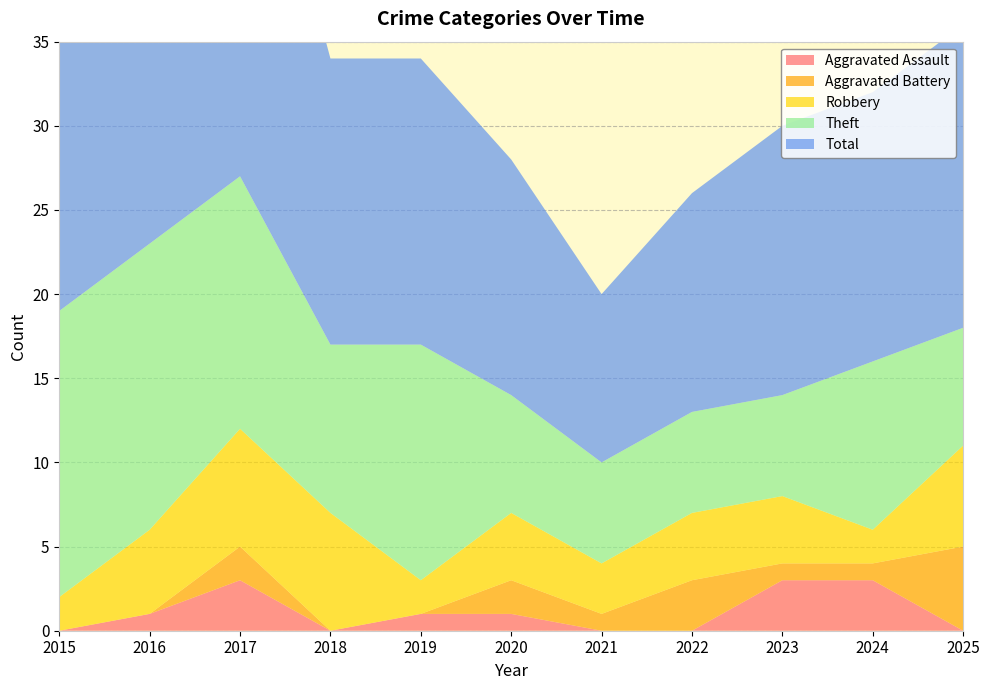

Reading left to right, what are all the values shown in this chart?

Aggravated Assault: 0	1	3	0	1	1	0	0	3	3	0
Aggravated Battery: 0	0	2	0	0	2	1	3	1	1	5
Robbery: 2	5	7	7	2	4	3	4	4	2	6
Theft: 17	17	15	10	14	7	6	6	6	10	7
Total: 19	23	27	17	17	14	10	13	16	16	18